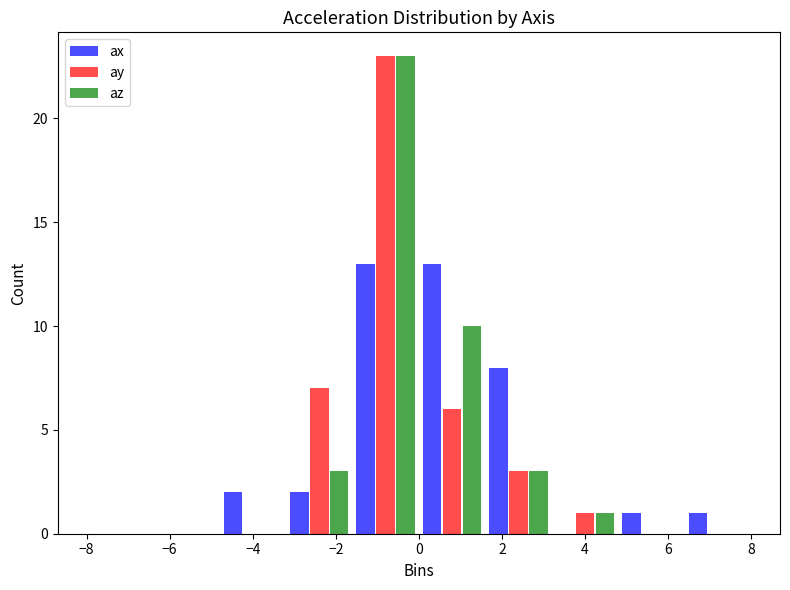

Reading left to right, transcribe this chart: for each range on the x-axis, give the height of each series' bar. The values are not printed on the chart, so give them approximately, as read against the axis.

-8.0 to -6.4: ax=0	ay=0	az=0
-6.4 to -4.8: ax=0	ay=0	az=0
-4.8 to -3.2: ax=2	ay=0	az=0
-3.2 to -1.6: ax=2	ay=7	az=3
-1.6 to 0.0: ax=13	ay=23	az=23
0.0 to 1.6: ax=13	ay=6	az=10
1.6 to 3.2: ax=8	ay=3	az=3
3.2 to 4.8: ax=0	ay=1	az=1
4.8 to 6.4: ax=1	ay=0	az=0
6.4 to 8.0: ax=1	ay=0	az=0